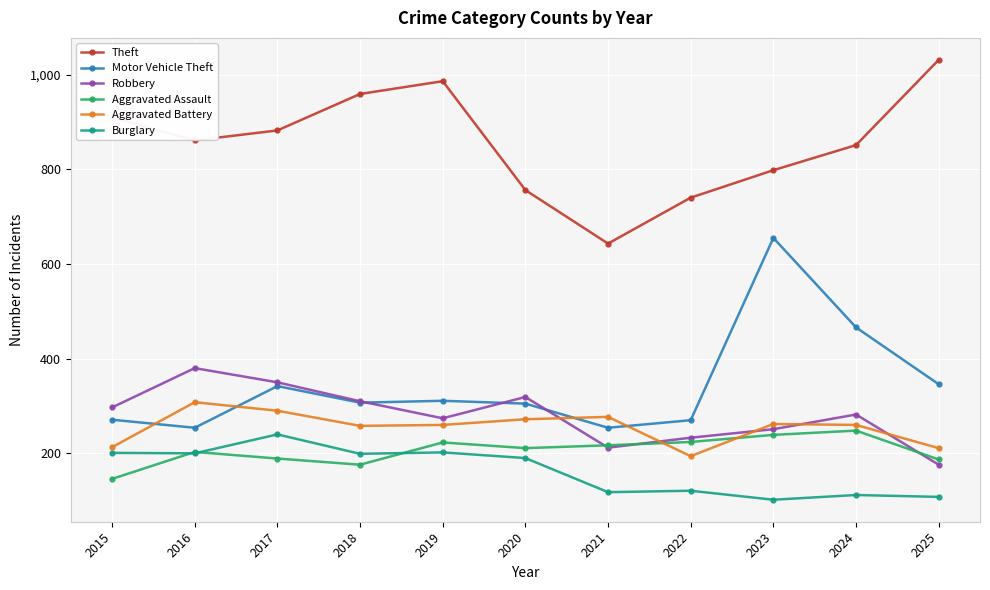

What is the difference between the highest and lowest values at 2017?

693